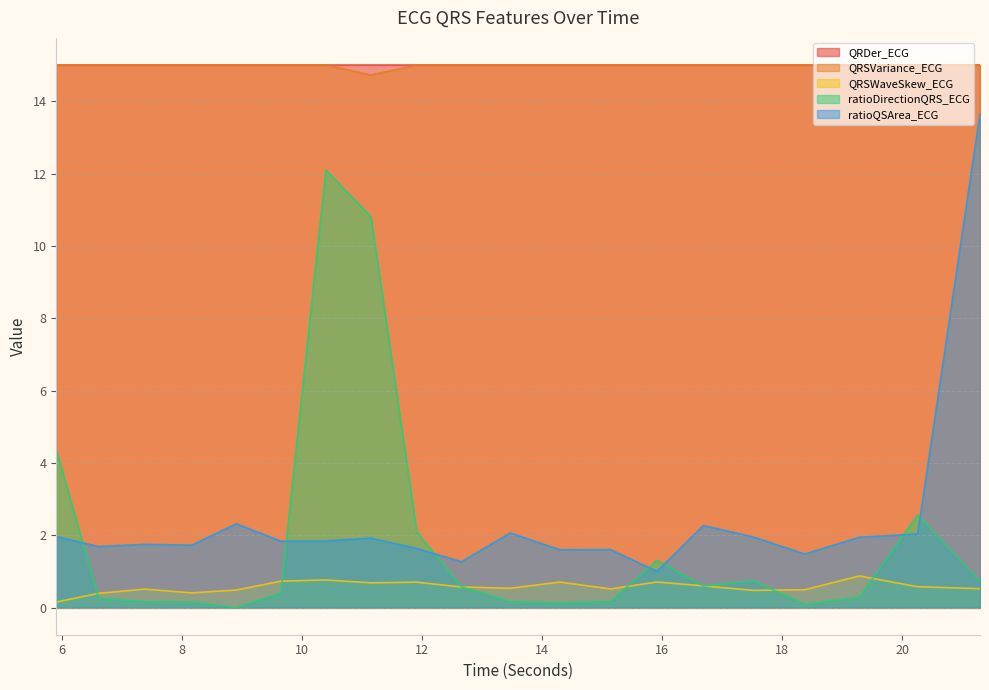

What position from the left is 15.9140625?

14